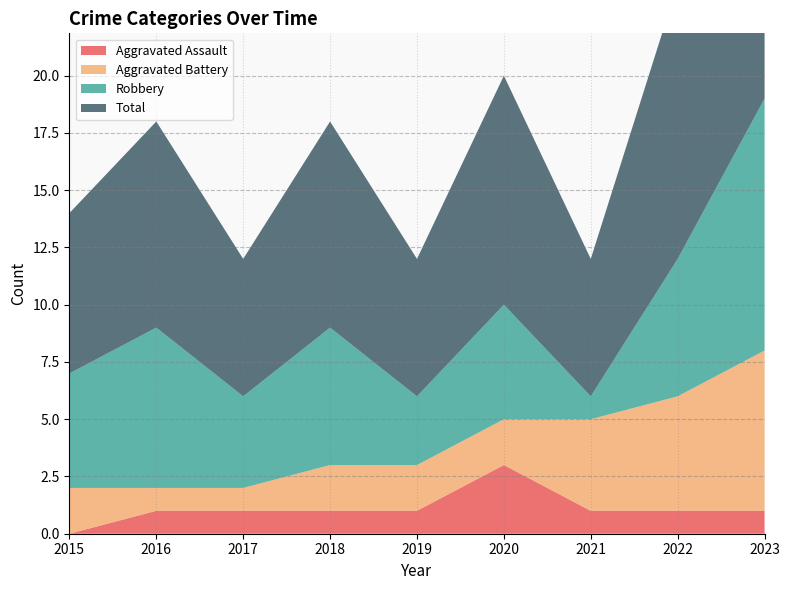

Reading left to right, what are all the values shown in this chart?

Aggravated Assault: 0	1	1	1	1	3	1	1	1
Aggravated Battery: 2	1	1	2	2	2	4	5	7
Robbery: 5	7	4	6	3	5	1	6	11
Total: 7	9	6	9	6	10	6	12	19